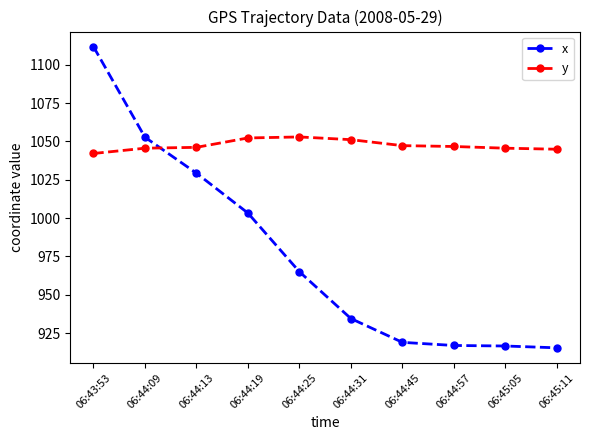

Where is x nearest to the value 1013?

06:44:19